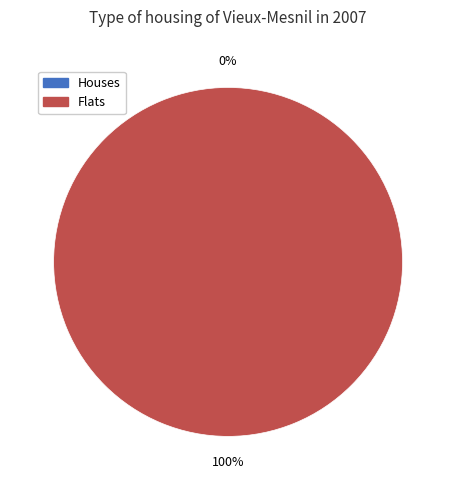

Is it true that 1 is 100% of the pie?

True